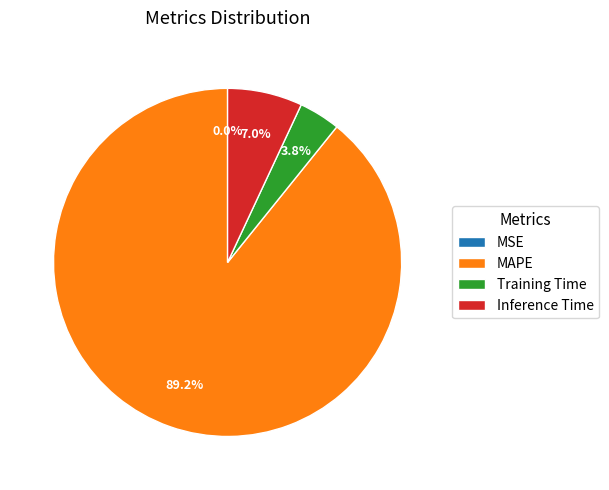

What is the largest slice in the pie chart?

MAPE